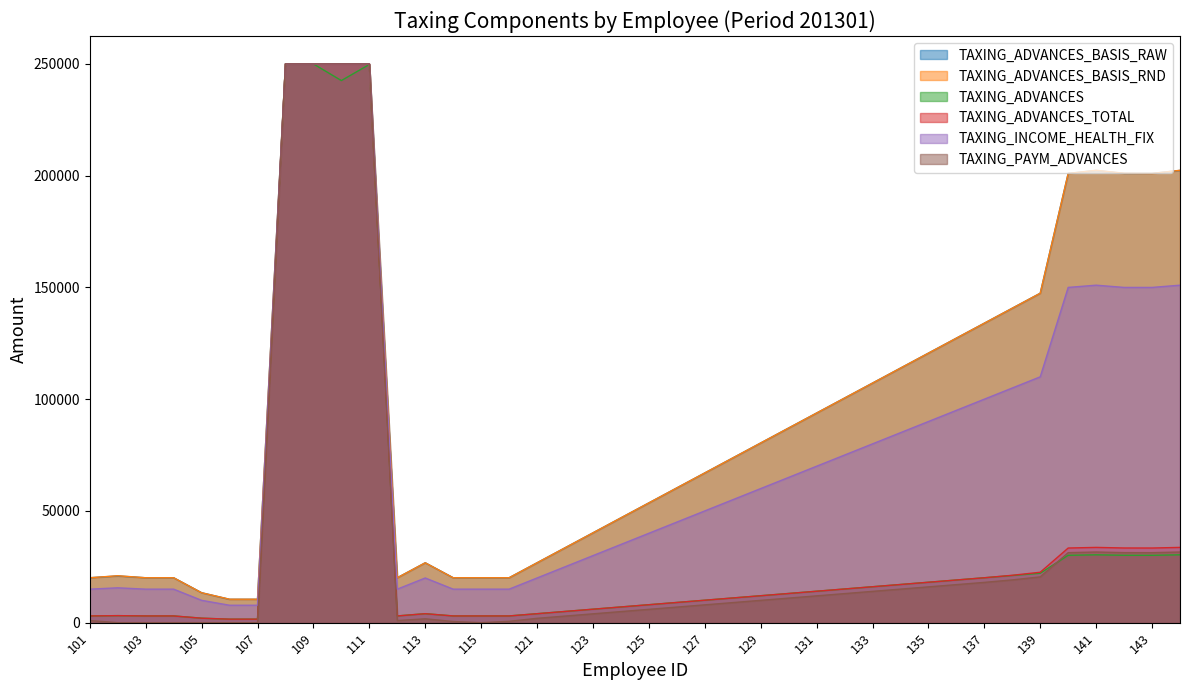

Is it true that TAXING_ADVANCES_BASIS_RND equals 11055 at 128?

True